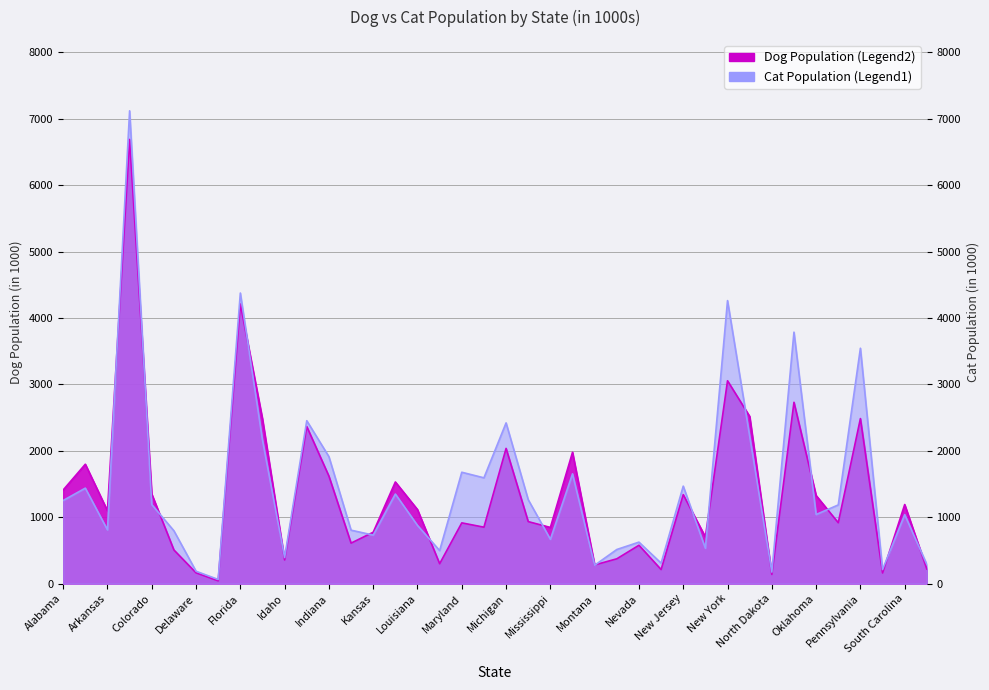

What is the difference between the Cat Population values at Nebraska and Delaware?

327